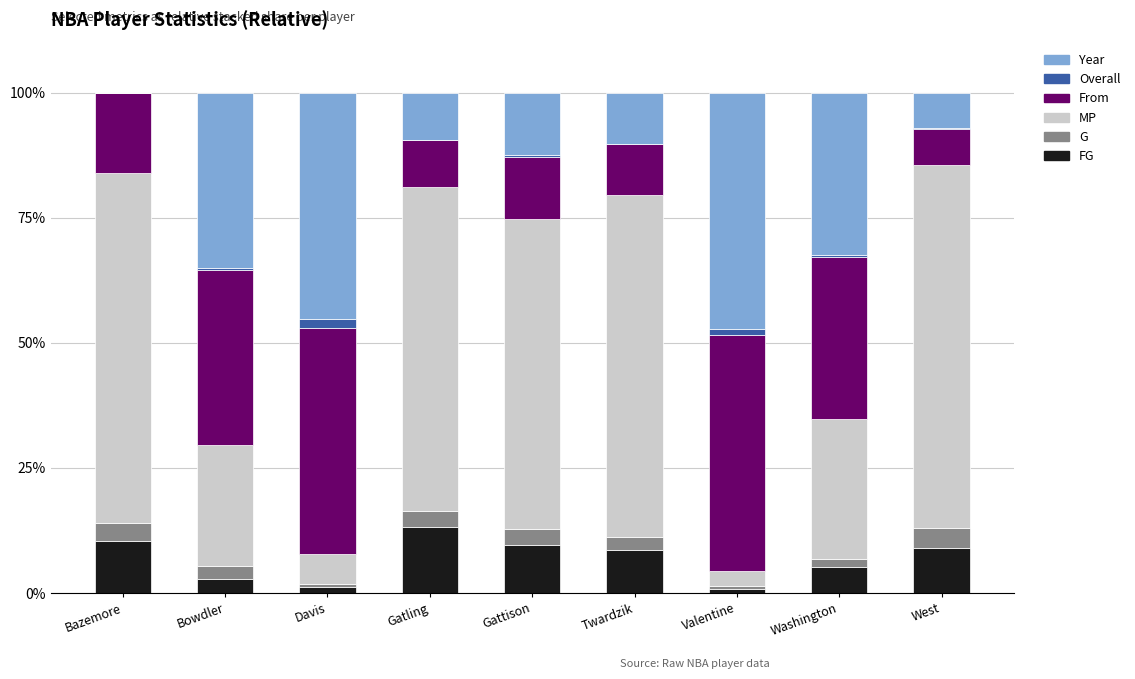

What is the total value across all series at Bazemore?

100.0